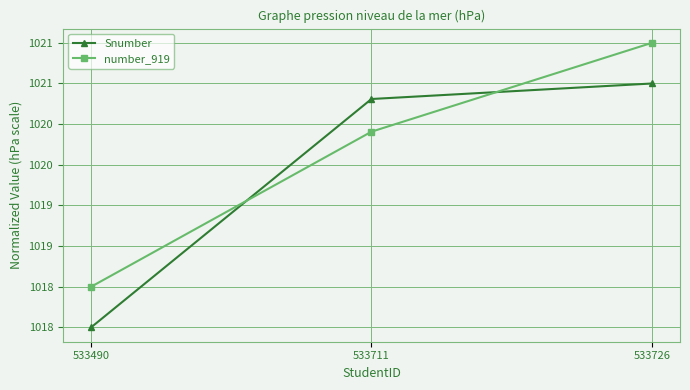

At which label is number_919 closest to 1020?

533711